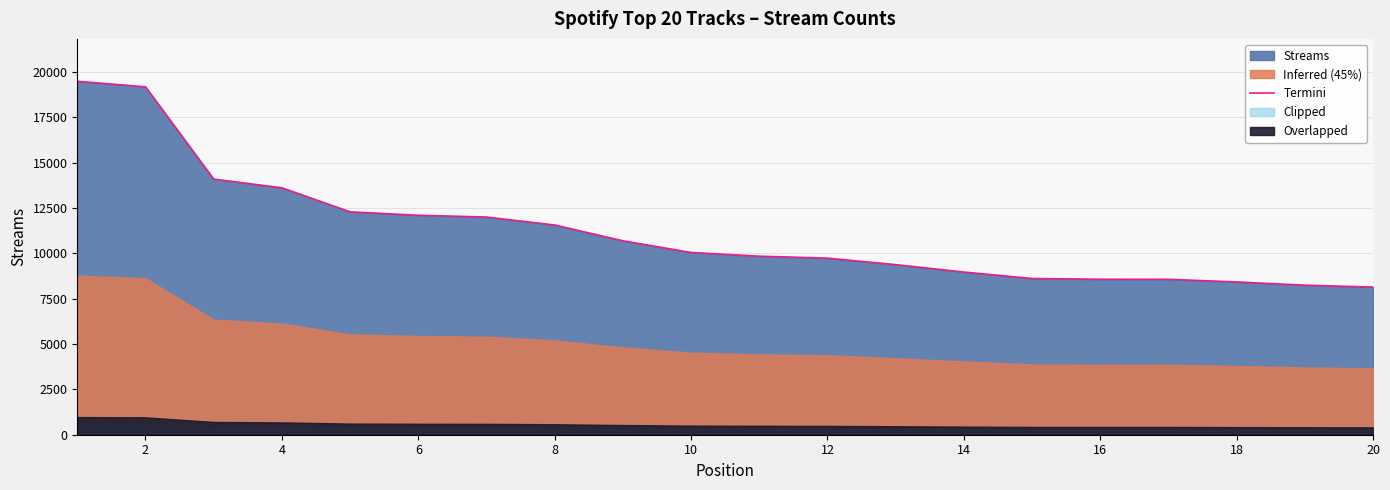

How many data points does each series have?

20